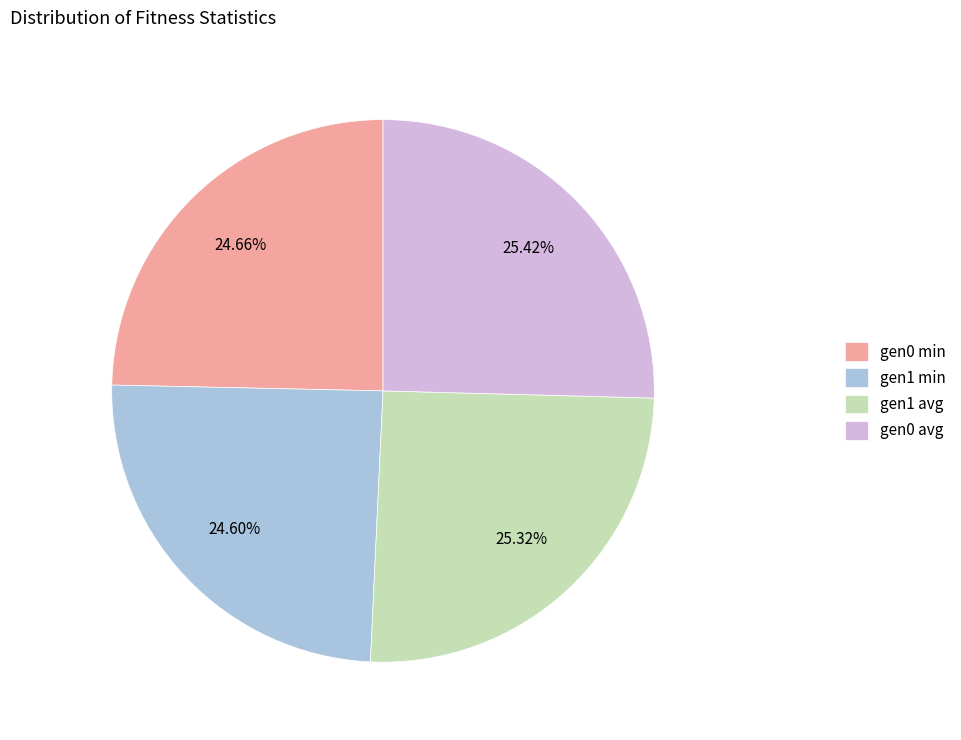

Do gen1 avg and gen0 avg together represent more than half of the pie?

Yes